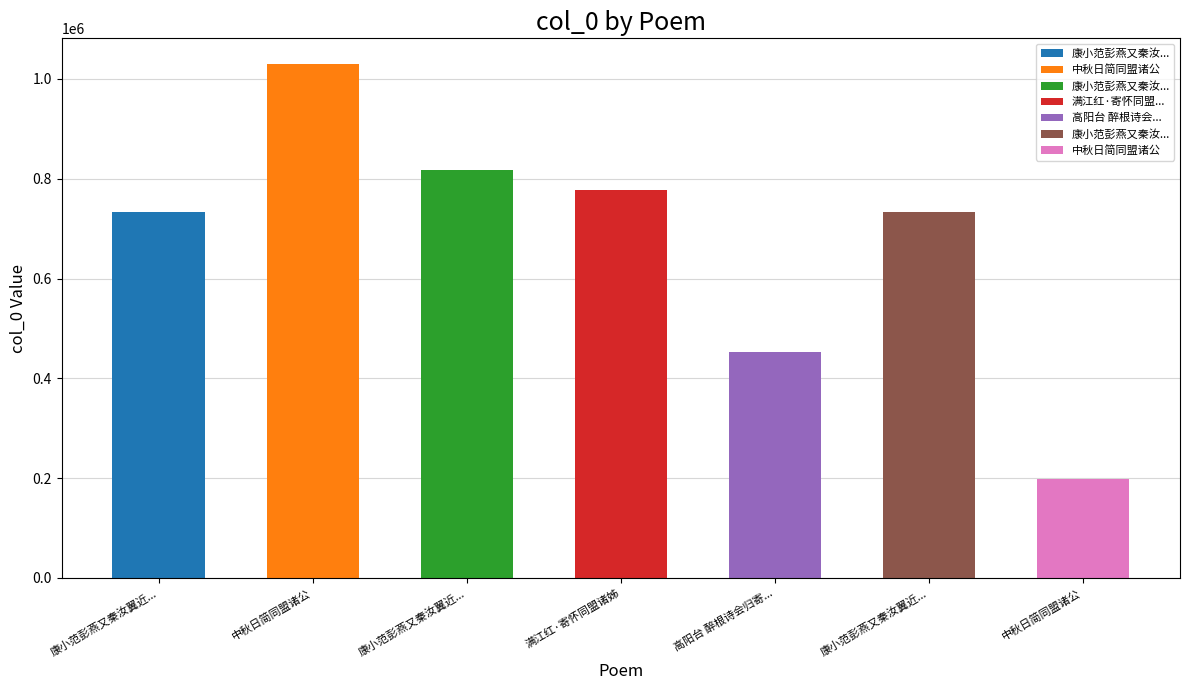

Are the bars horizontal?

No